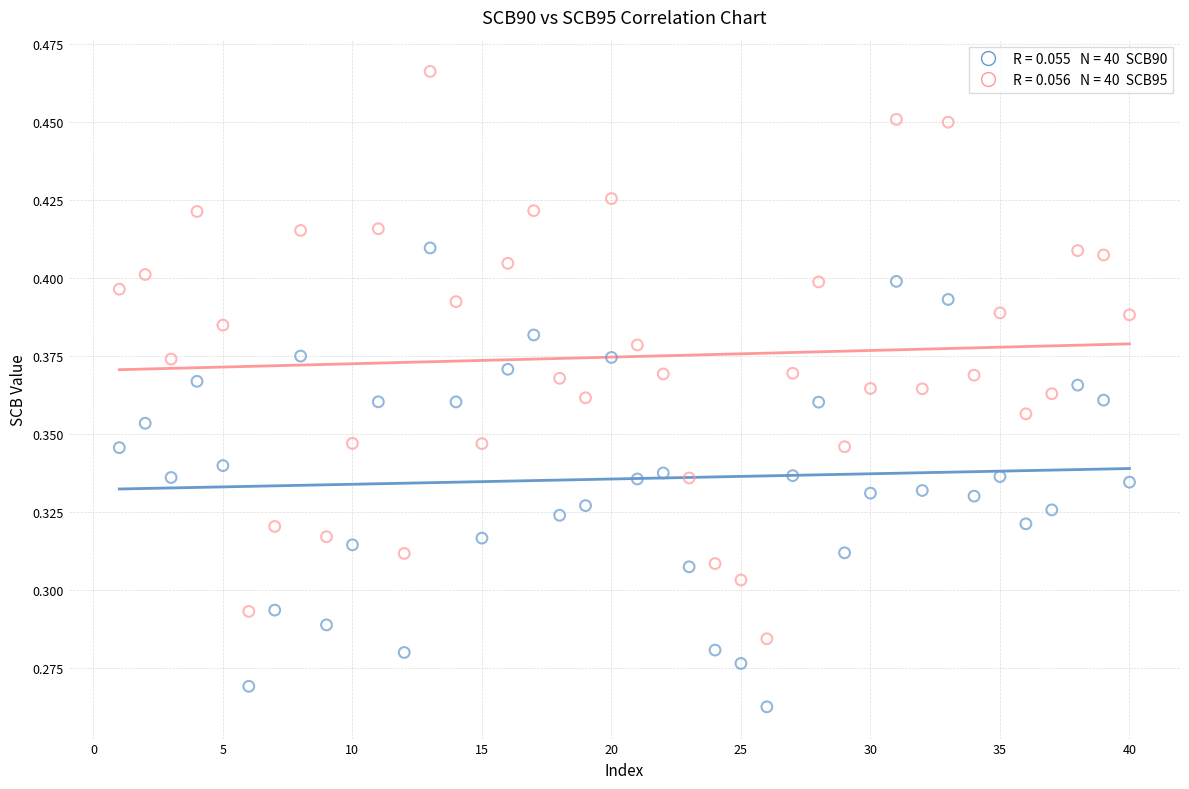

Across all data points, what is the range of X values (max minus min)?

39.0